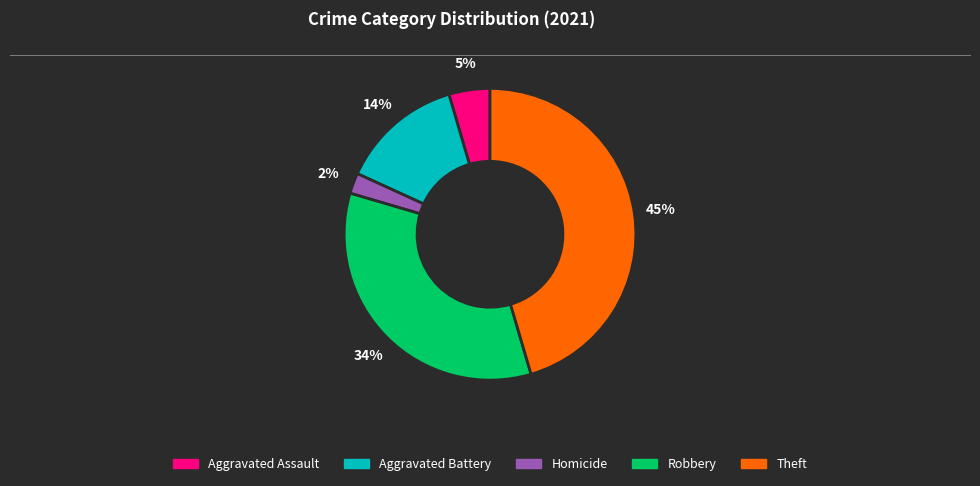

What percentage is the Robbery slice, to the nearest percent?

34%